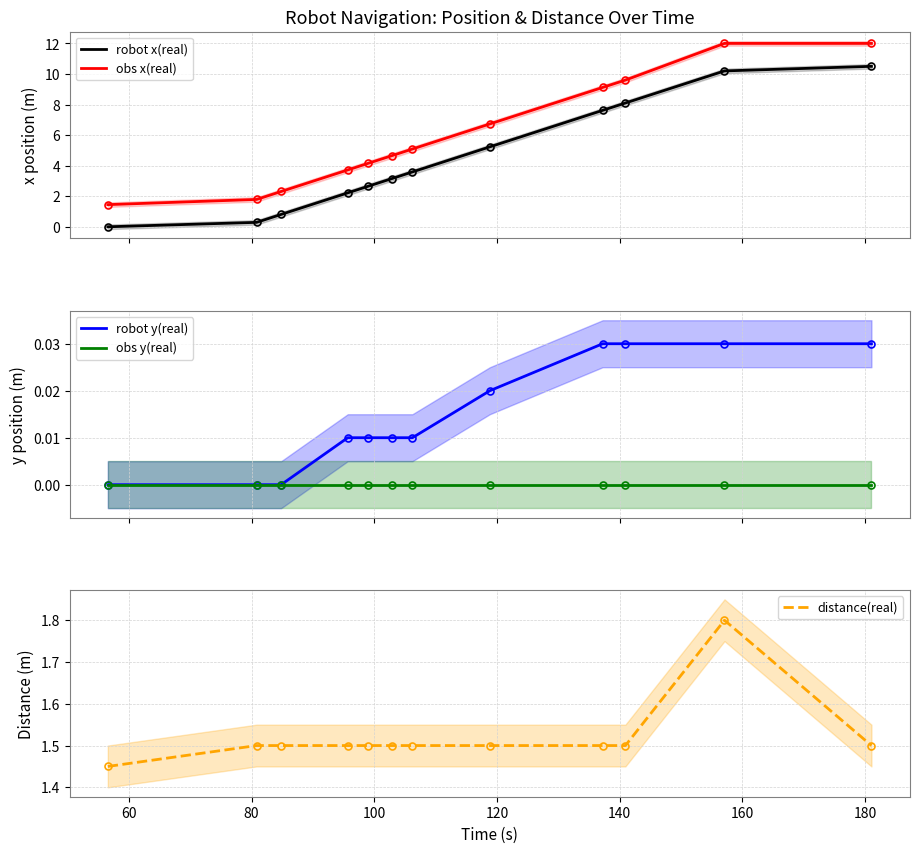

True or false: robot x(real) and obs x(real) intersect in this chart.

False